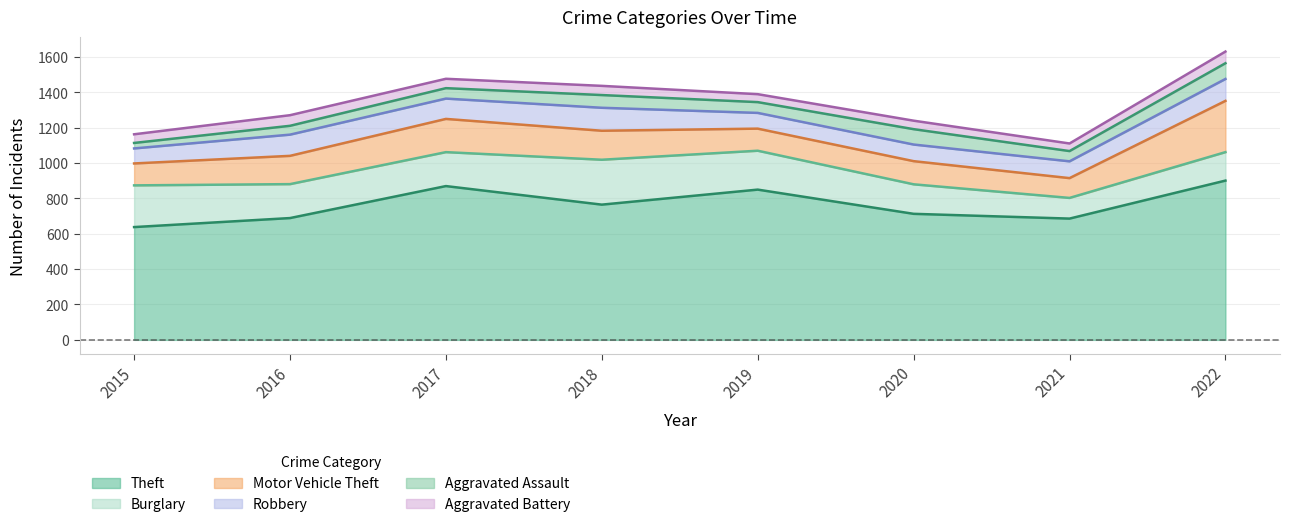

The value of Aggravated Battery at 2022 is 66. True or false?

True